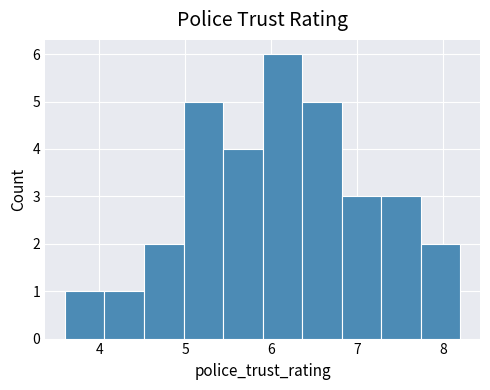

Which range on the x-axis has the tallest bar?

5.90 to 6.36